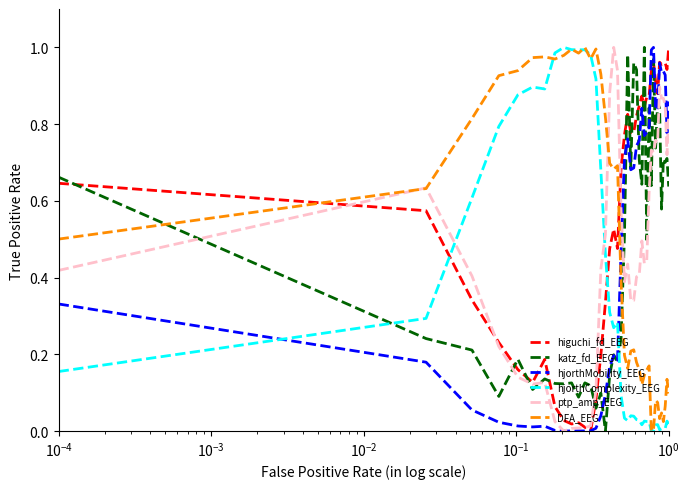

True or false: DFA_EEG has more than 0 interior local peaks.

True